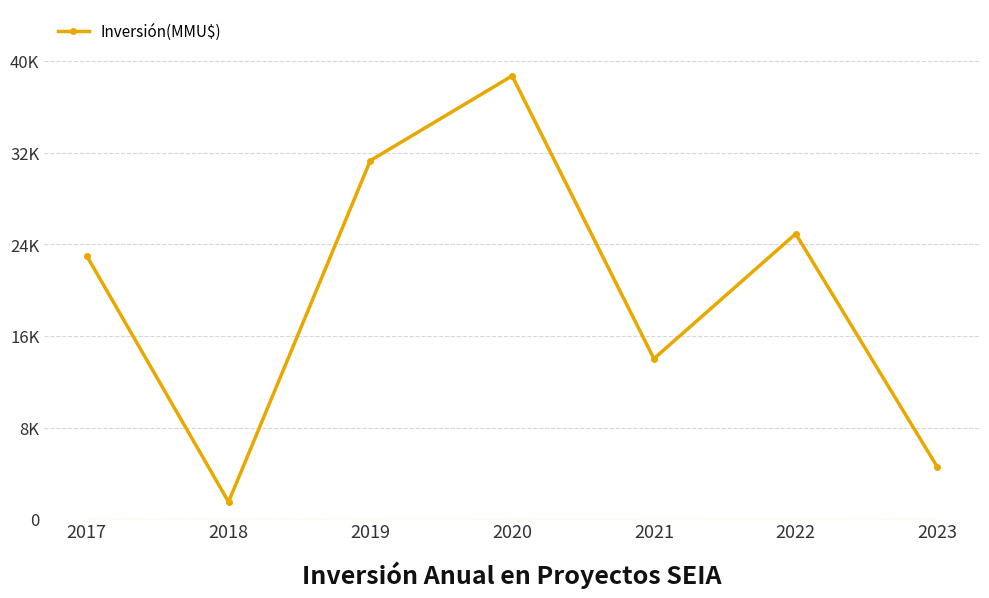

Does the chart display data point markers on the line(s)?

Yes